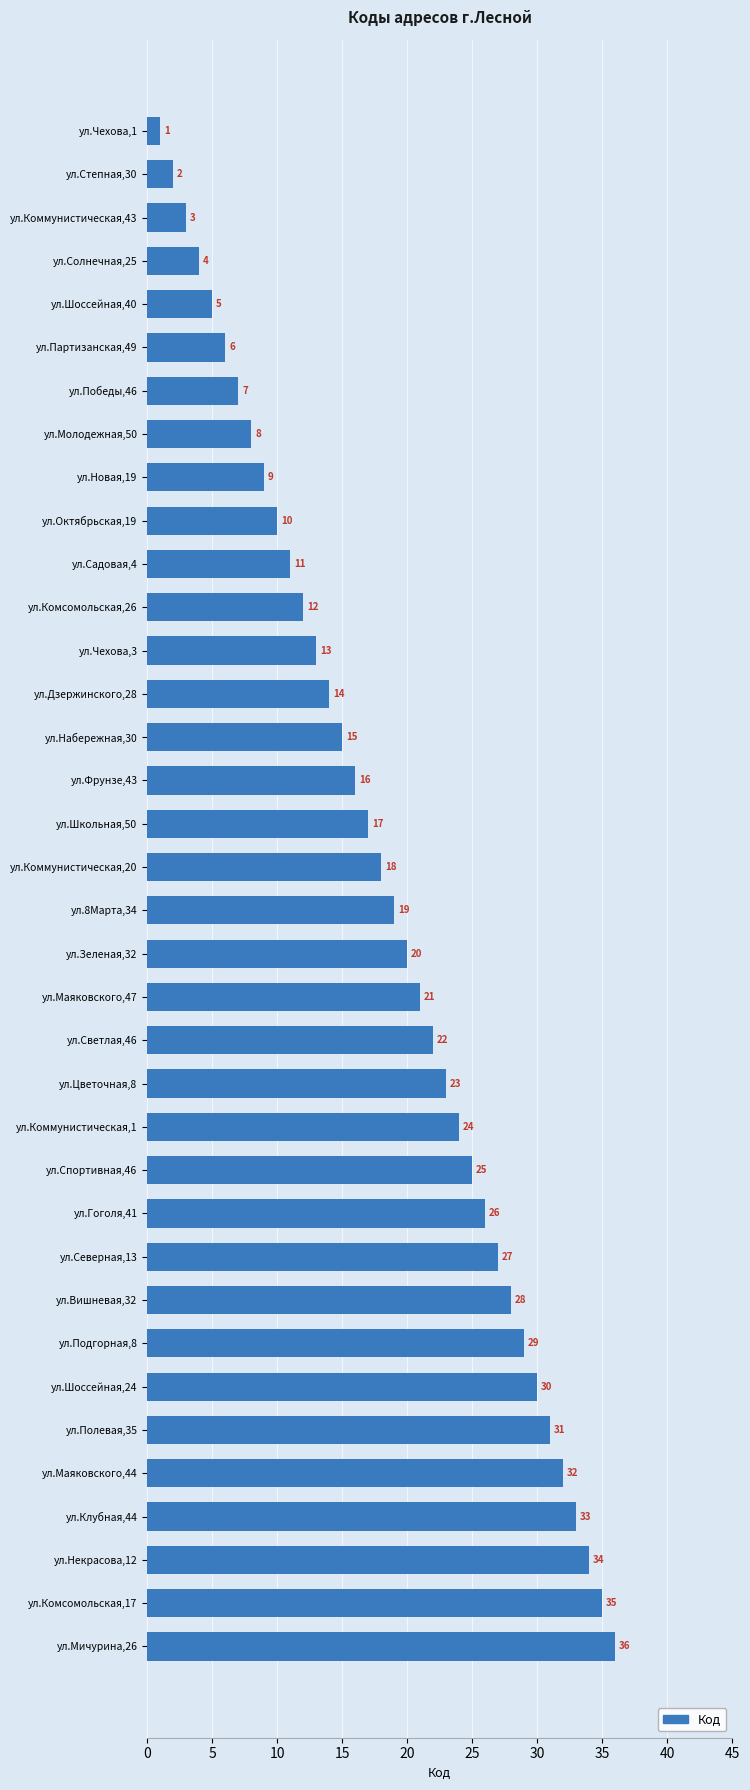

How many categories are shown in the chart?

36